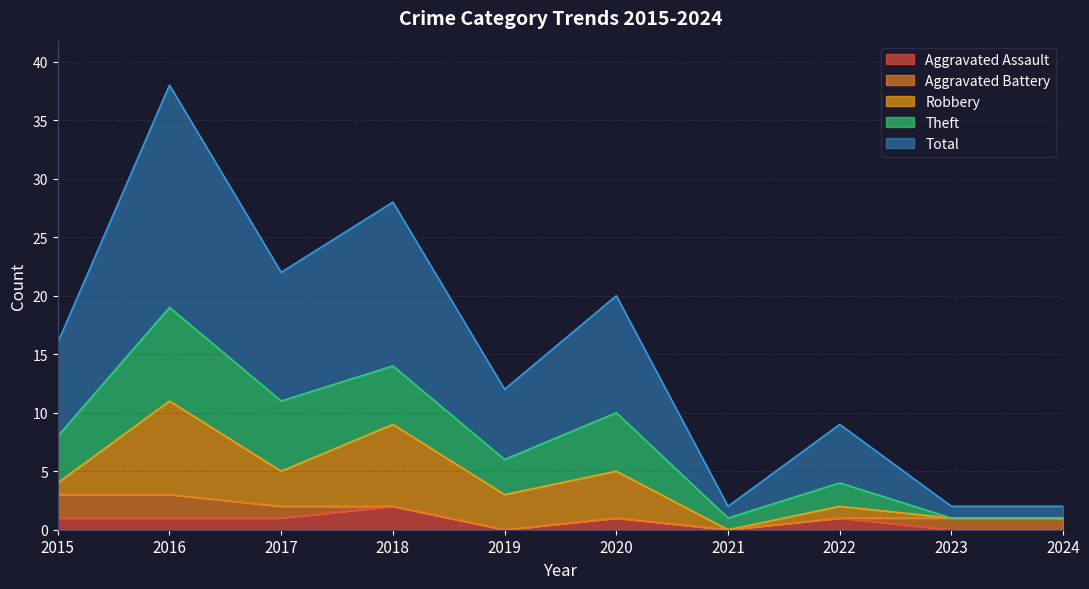

How many values in the Aggravated Assault series exceed 1?

1